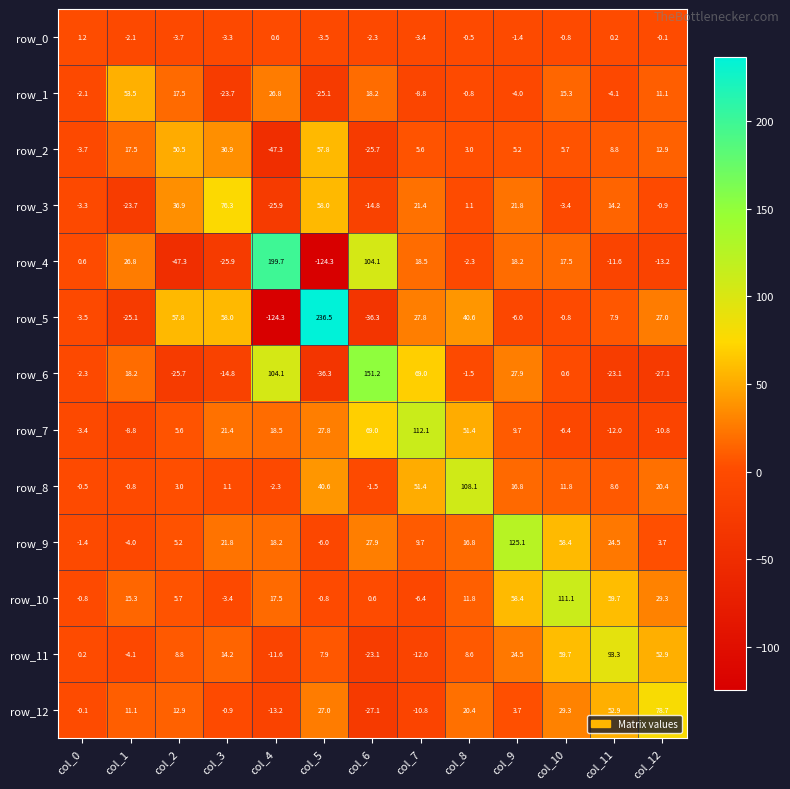

Reading left to right, transcribe all the data shown in this chart.

row_0: col_0=1.2	col_1=-2.1	col_2=-3.7	col_3=-3.3	col_4=0.6	col_5=-3.5	col_6=-2.3	col_7=-3.4	col_8=-0.5	col_9=-1.4	col_10=-0.8	col_11=0.2	col_12=-0.1
row_1: col_0=-2.1	col_1=53.5	col_2=17.5	col_3=-23.7	col_4=26.8	col_5=-25.1	col_6=18.2	col_7=-8.8	col_8=-0.8	col_9=-4.0	col_10=15.3	col_11=-4.1	col_12=11.1
row_2: col_0=-3.7	col_1=17.5	col_2=50.5	col_3=36.9	col_4=-47.3	col_5=57.8	col_6=-25.7	col_7=5.6	col_8=3.0	col_9=5.2	col_10=5.7	col_11=8.8	col_12=12.9
row_3: col_0=-3.3	col_1=-23.7	col_2=36.9	col_3=76.3	col_4=-25.9	col_5=58.0	col_6=-14.8	col_7=21.4	col_8=1.1	col_9=21.8	col_10=-3.4	col_11=14.2	col_12=-0.9
row_4: col_0=0.6	col_1=26.8	col_2=-47.3	col_3=-25.9	col_4=199.7	col_5=-124.3	col_6=104.1	col_7=18.5	col_8=-2.3	col_9=18.2	col_10=17.5	col_11=-11.6	col_12=-13.2
row_5: col_0=-3.5	col_1=-25.1	col_2=57.8	col_3=58.0	col_4=-124.3	col_5=236.5	col_6=-36.3	col_7=27.8	col_8=40.6	col_9=-6.0	col_10=-0.8	col_11=7.9	col_12=27.0
row_6: col_0=-2.3	col_1=18.2	col_2=-25.7	col_3=-14.8	col_4=104.1	col_5=-36.3	col_6=151.2	col_7=69.0	col_8=-1.5	col_9=27.9	col_10=0.6	col_11=-23.1	col_12=-27.1
row_7: col_0=-3.4	col_1=-8.8	col_2=5.6	col_3=21.4	col_4=18.5	col_5=27.8	col_6=69.0	col_7=112.1	col_8=51.4	col_9=9.7	col_10=-6.4	col_11=-12.0	col_12=-10.8
row_8: col_0=-0.5	col_1=-0.8	col_2=3.0	col_3=1.1	col_4=-2.3	col_5=40.6	col_6=-1.5	col_7=51.4	col_8=108.1	col_9=16.8	col_10=11.8	col_11=8.6	col_12=20.4
row_9: col_0=-1.4	col_1=-4.0	col_2=5.2	col_3=21.8	col_4=18.2	col_5=-6.0	col_6=27.9	col_7=9.7	col_8=16.8	col_9=125.1	col_10=58.4	col_11=24.5	col_12=3.7
row_10: col_0=-0.8	col_1=15.3	col_2=5.7	col_3=-3.4	col_4=17.5	col_5=-0.8	col_6=0.6	col_7=-6.4	col_8=11.8	col_9=58.4	col_10=111.1	col_11=59.7	col_12=29.3
row_11: col_0=0.2	col_1=-4.1	col_2=8.8	col_3=14.2	col_4=-11.6	col_5=7.9	col_6=-23.1	col_7=-12.0	col_8=8.6	col_9=24.5	col_10=59.7	col_11=93.3	col_12=52.9
row_12: col_0=-0.1	col_1=11.1	col_2=12.9	col_3=-0.9	col_4=-13.2	col_5=27.0	col_6=-27.1	col_7=-10.8	col_8=20.4	col_9=3.7	col_10=29.3	col_11=52.9	col_12=78.7